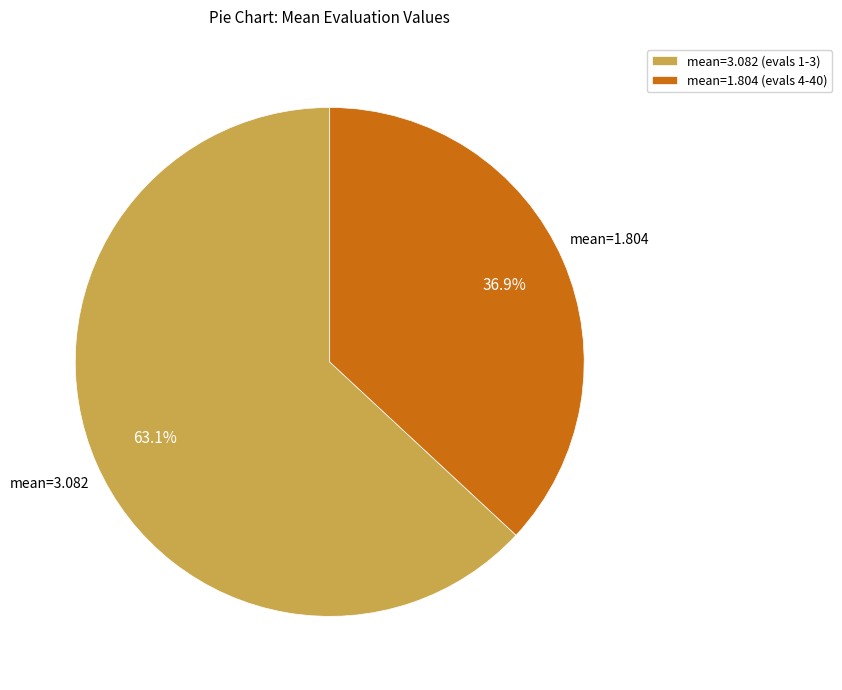

How much of the chart is everything except mean=3.082 (evals 1-3)?

36.9%